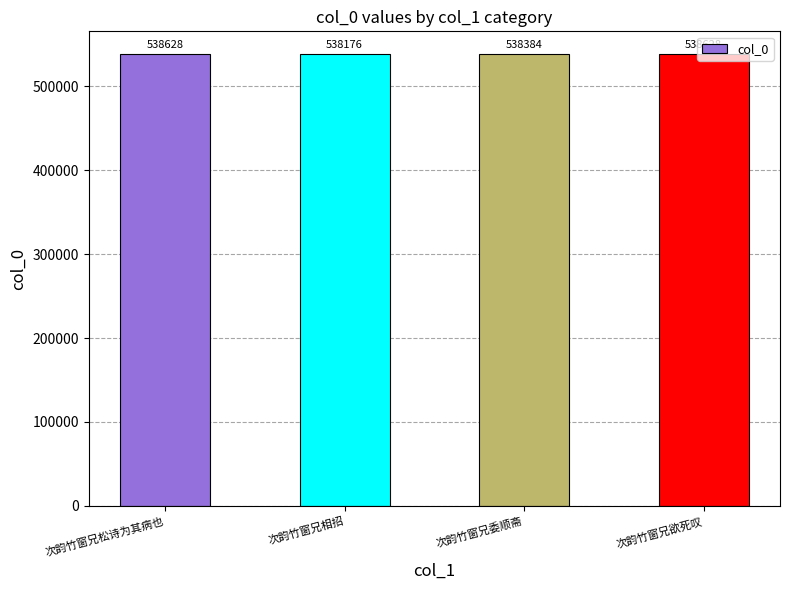

What is the label of the 2nd bar from the left?

次韵竹窗兄相招